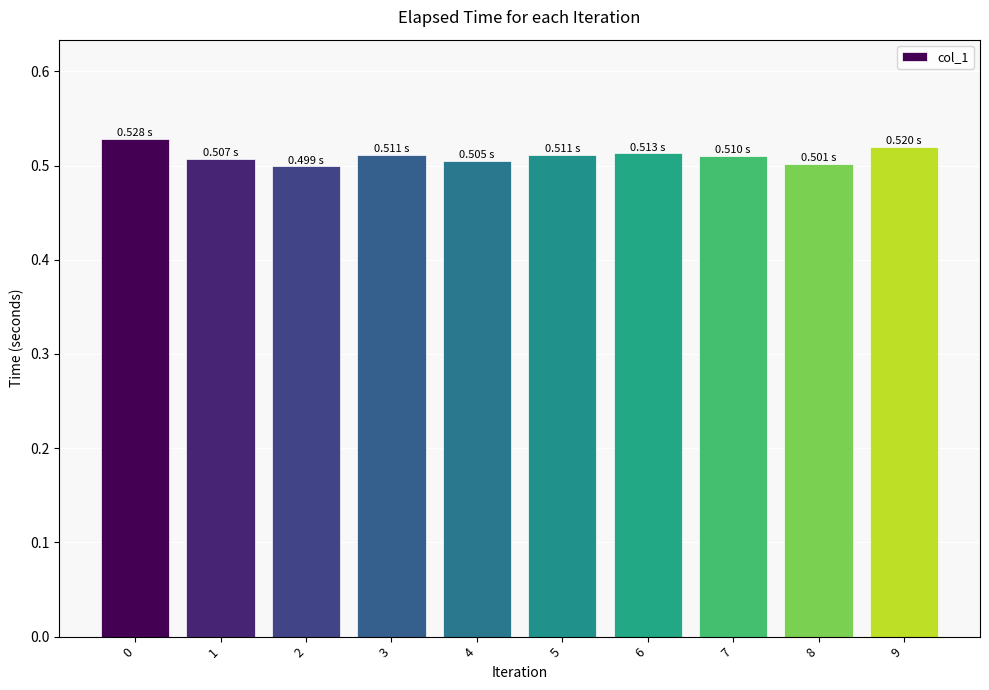

What is the sum of the values at 4 and 7?

1.0